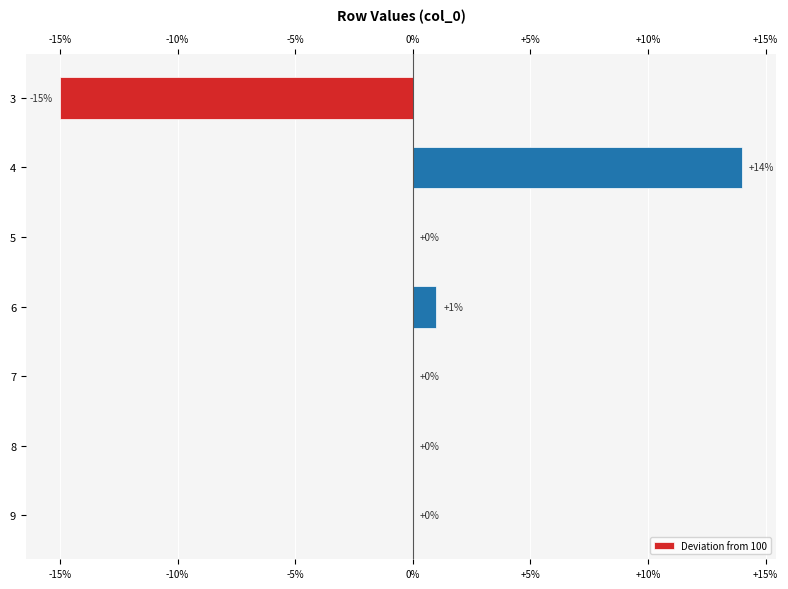

What is the approximate value at 4, to the nearest 10?

10